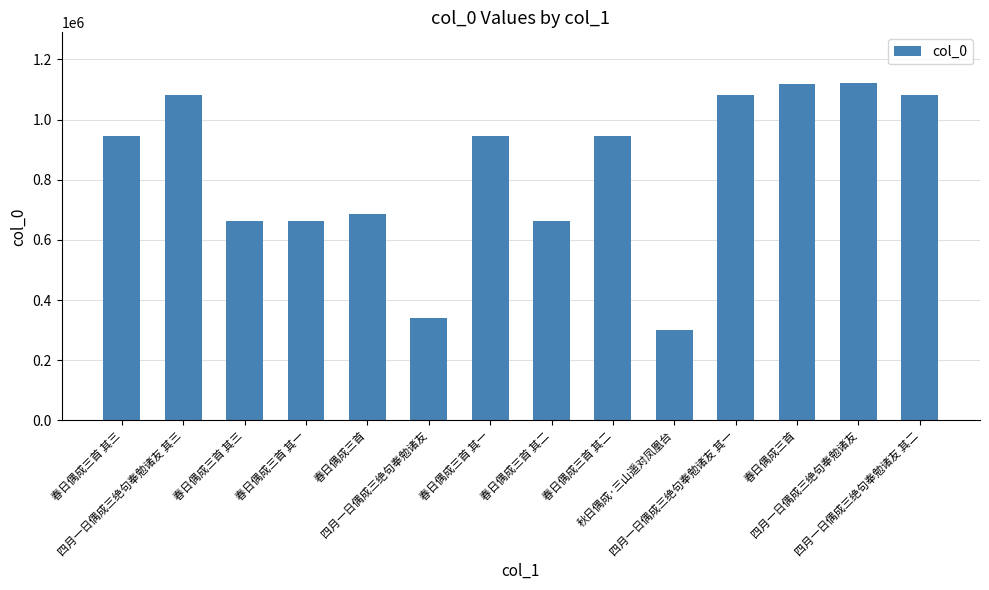

How many bars are there in total?

14